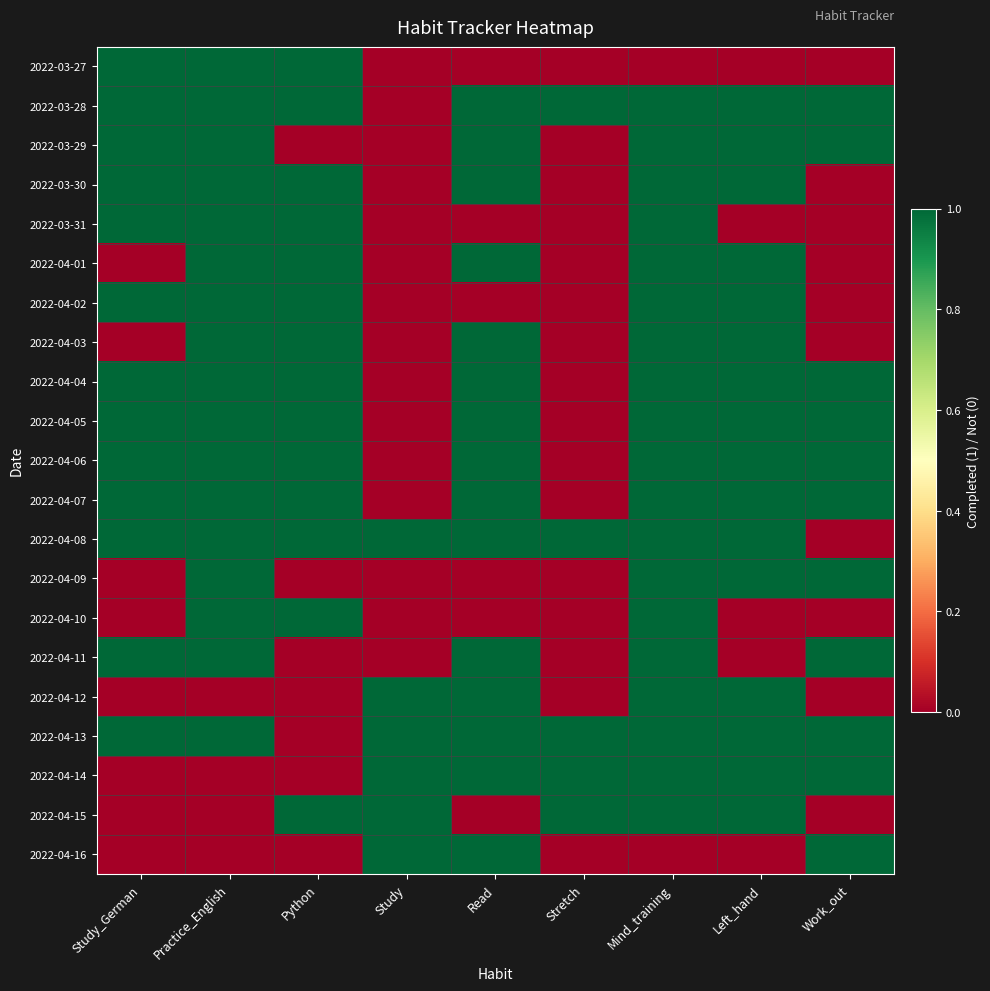

Rank the series by their maximum value, from highest to lowest.

2022-03-27, 2022-03-28, 2022-03-29, 2022-03-30, 2022-03-31, 2022-04-01, 2022-04-02, 2022-04-03, 2022-04-04, 2022-04-05, 2022-04-06, 2022-04-07, 2022-04-08, 2022-04-09, 2022-04-10, 2022-04-11, 2022-04-12, 2022-04-13, 2022-04-14, 2022-04-15, 2022-04-16